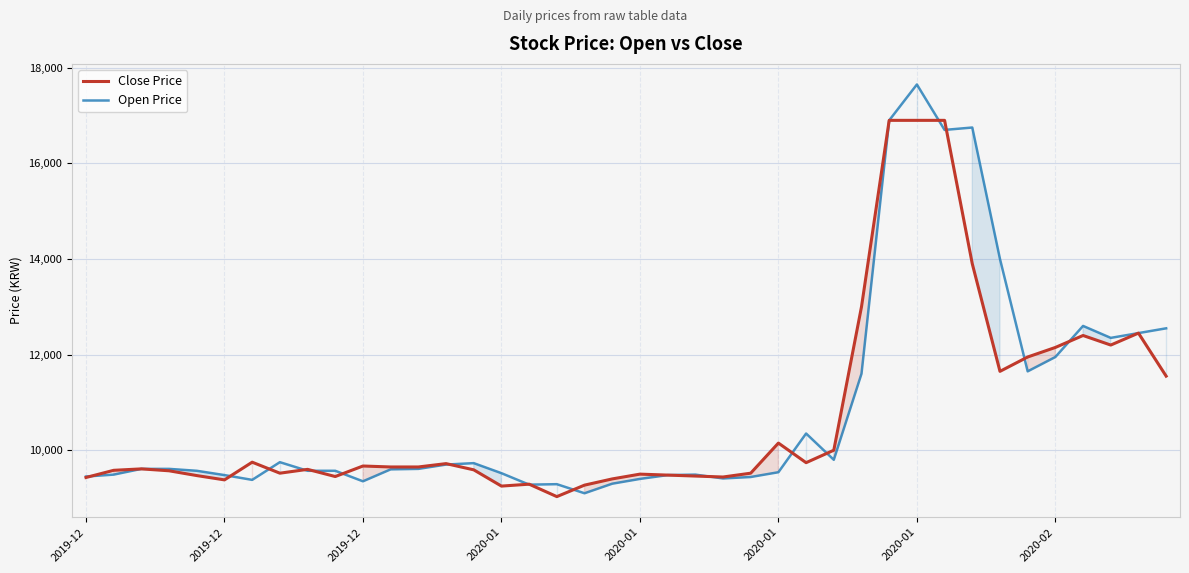

True or false: Open Price has more than 1 points higher than both neighbors.

True